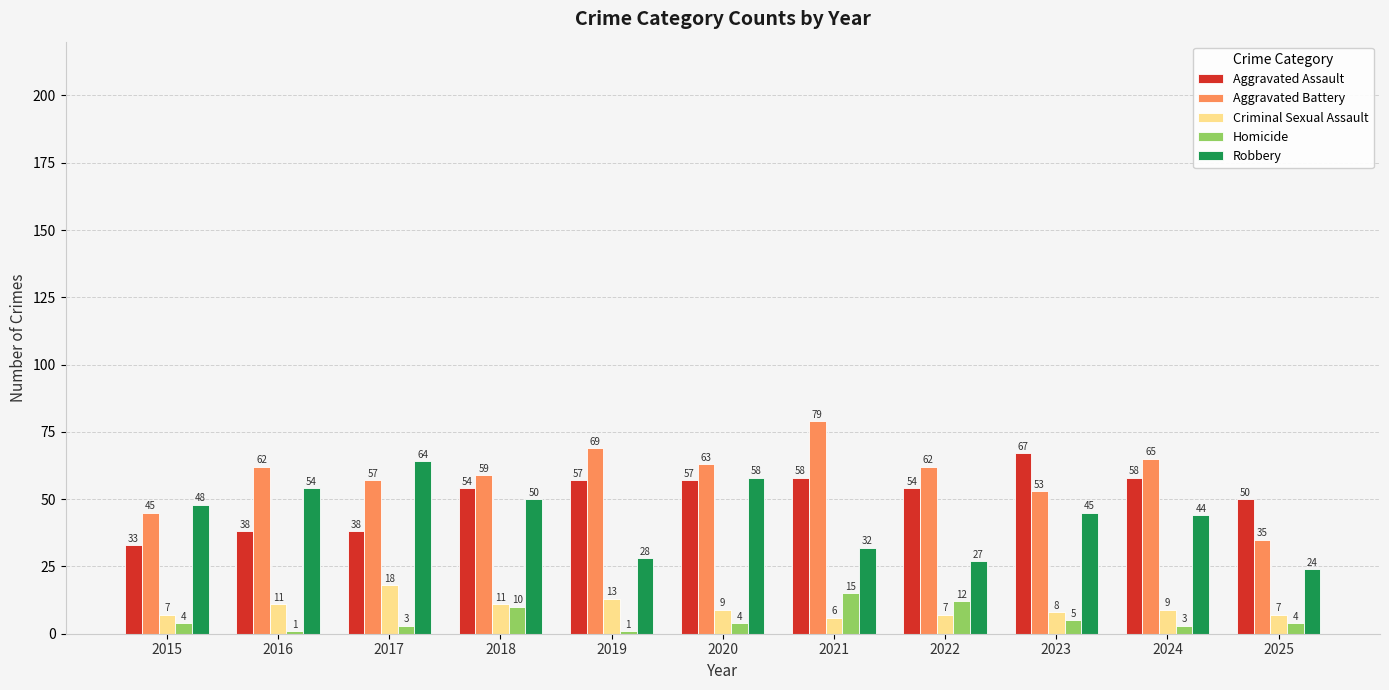

What is the greatest value displayed?

79